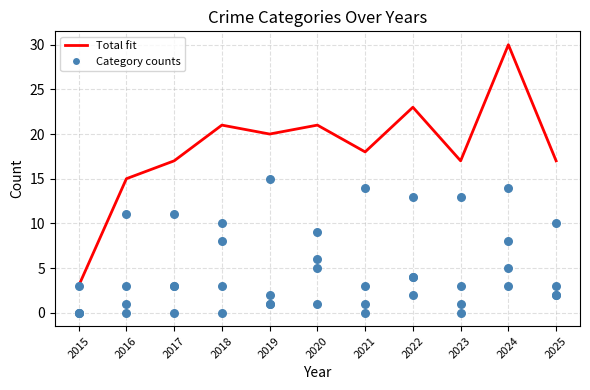

Is the value of Robbery at 2017 greater than the value of Aggravated Battery at 2016?

Yes